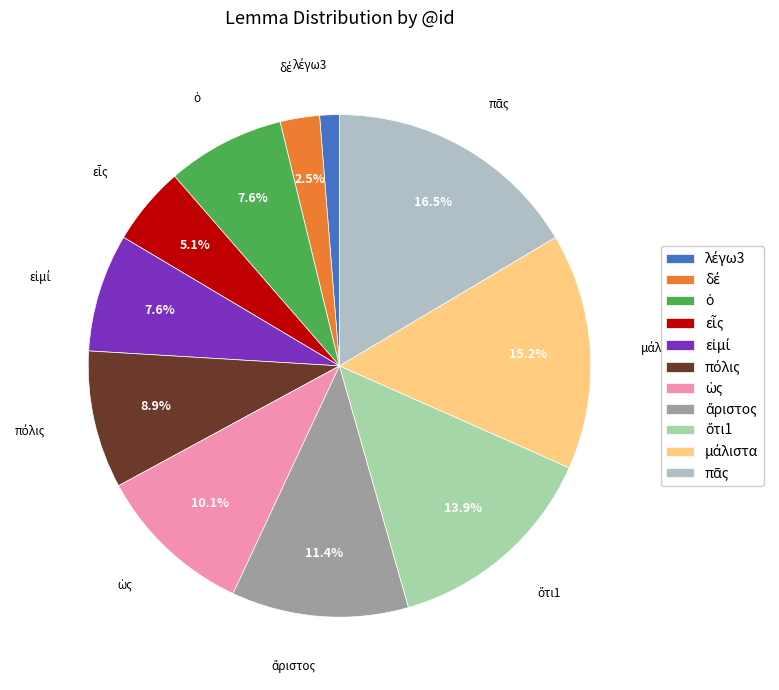

Is there a majority slice in this chart?

No